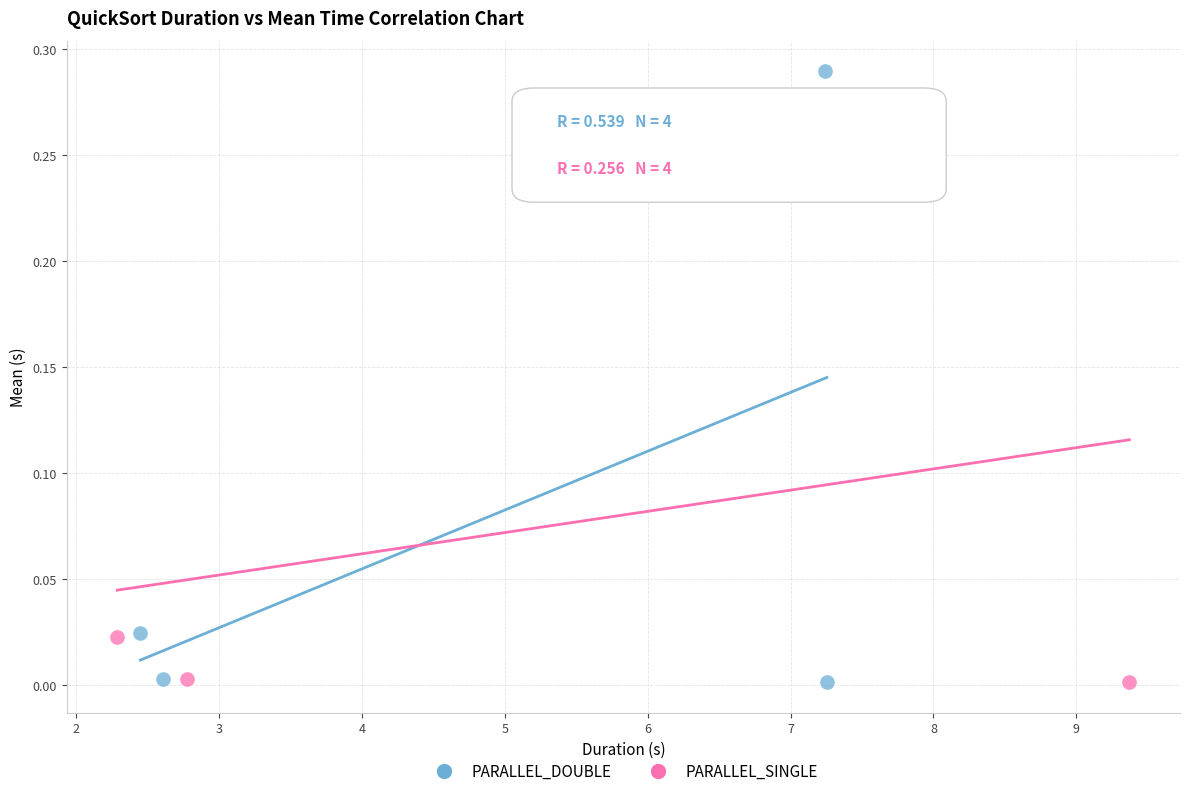

Which series has the largest Y range (max minus min)?

PARALLEL_DOUBLE